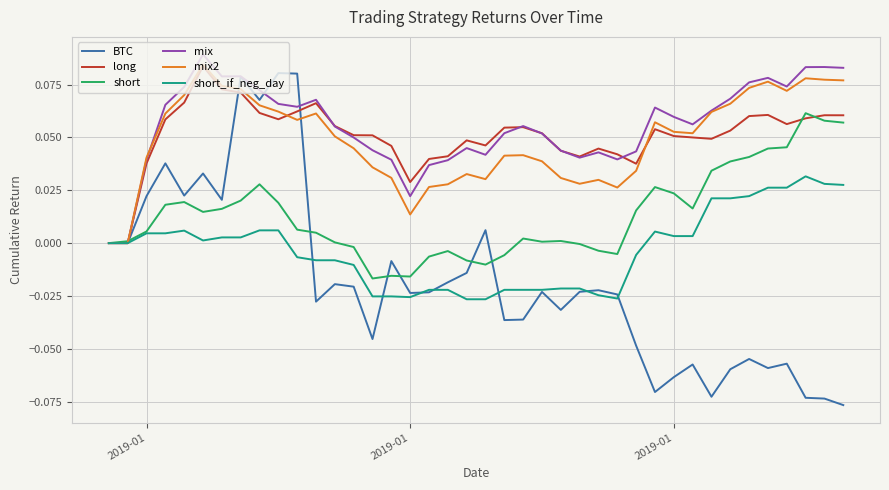

What are all the series names shown in the legend?

BTC, long, short, mix, mix2, short_if_neg_day